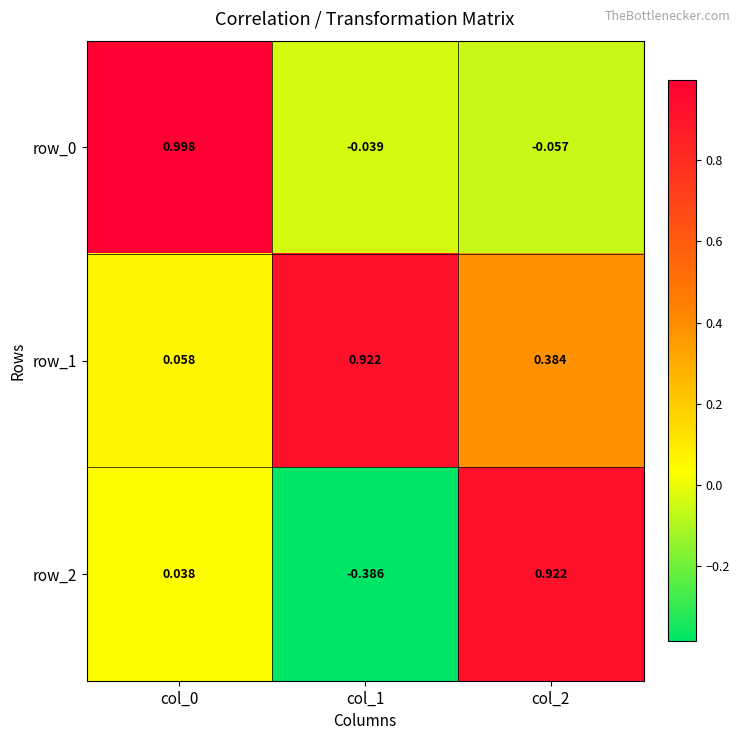

At how many categories does at least one series exceed 0?

3